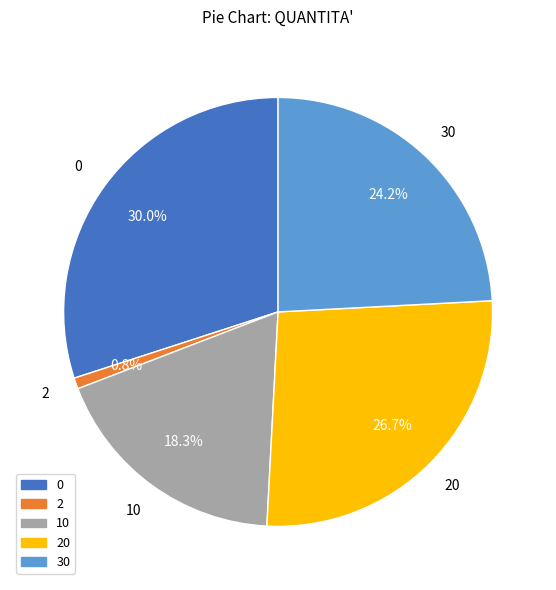

Is there a majority slice in this chart?

No